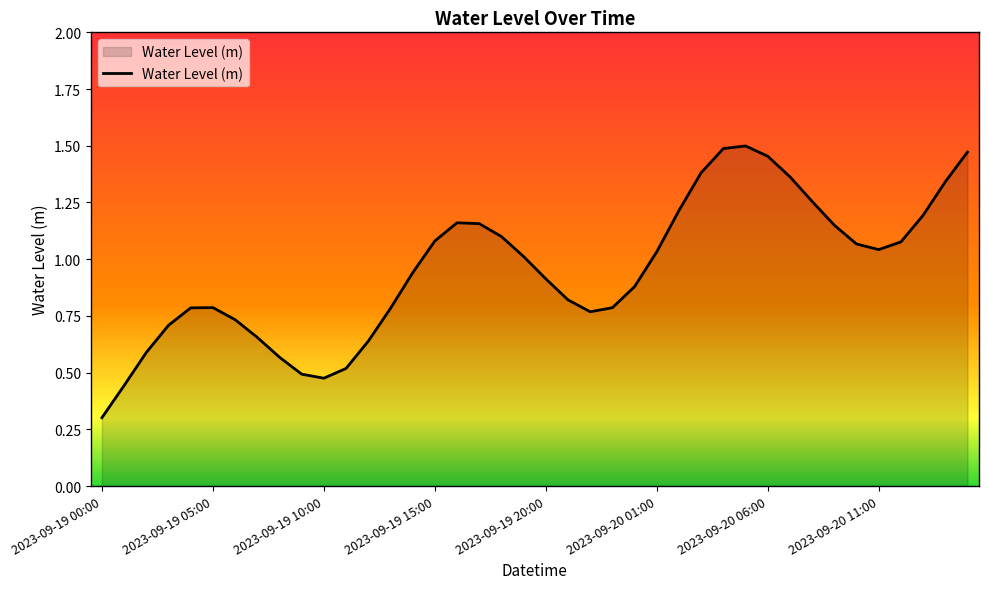

Does the chart have visible grid lines?

No